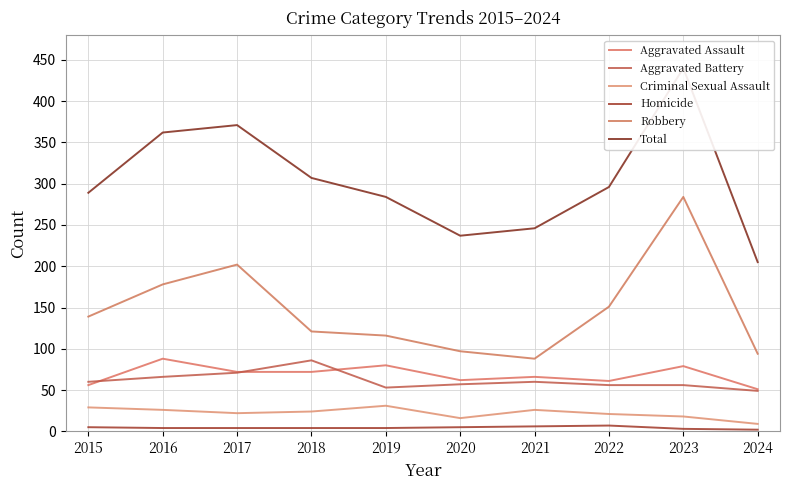

Reading right to left, what are all the values shown in this chart?

Aggravated Assault: 51	79	61	66	62	80	72	72	88	56
Aggravated Battery: 49	56	56	60	57	53	86	71	66	60
Criminal Sexual Assault: 9	18	21	26	16	31	24	22	26	29
Homicide: 2	3	7	6	5	4	4	4	4	5
Robbery: 94	284	151	88	97	116	121	202	178	139
Total: 205	440	296	246	237	284	307	371	362	289